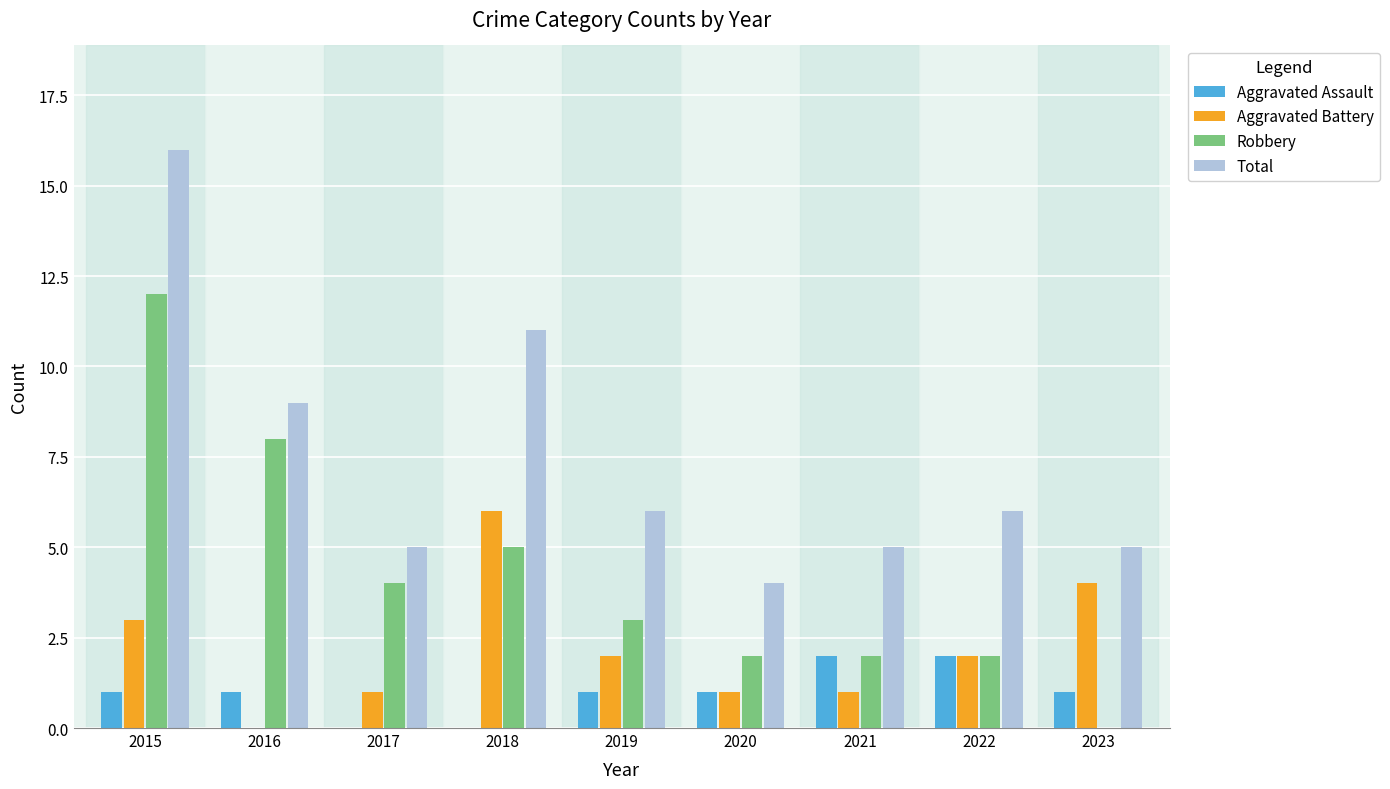

What is the greatest value displayed?

16